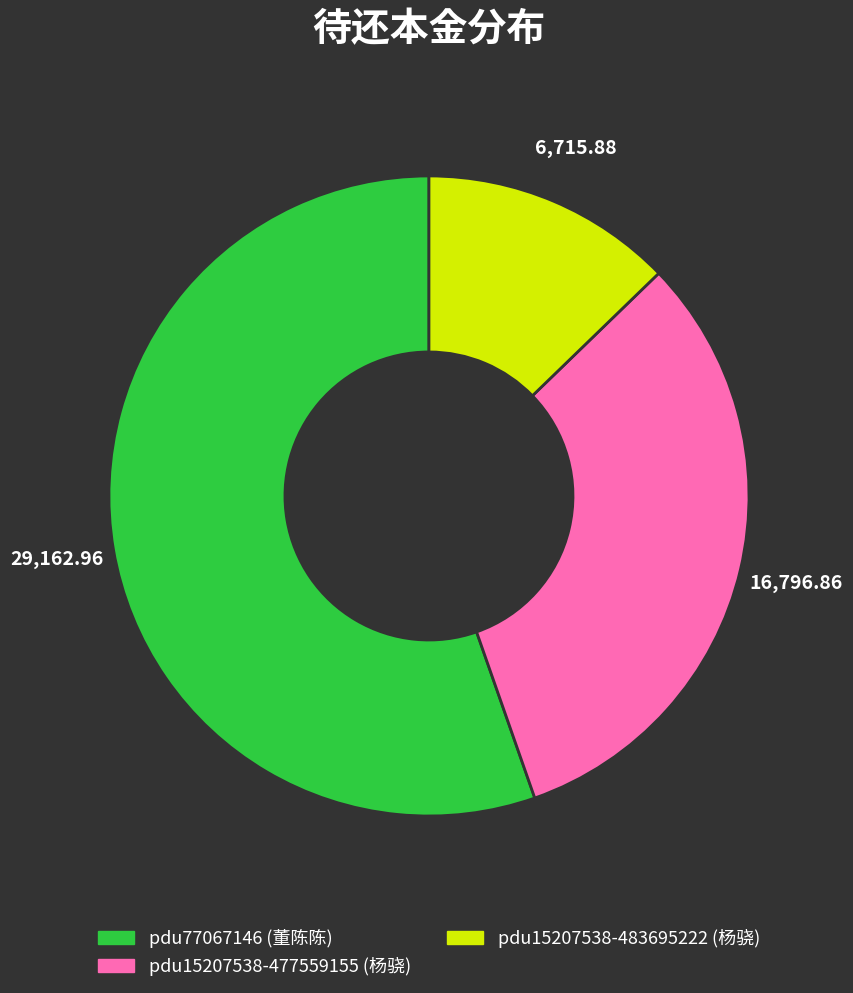

How many slices are in this pie chart?

3